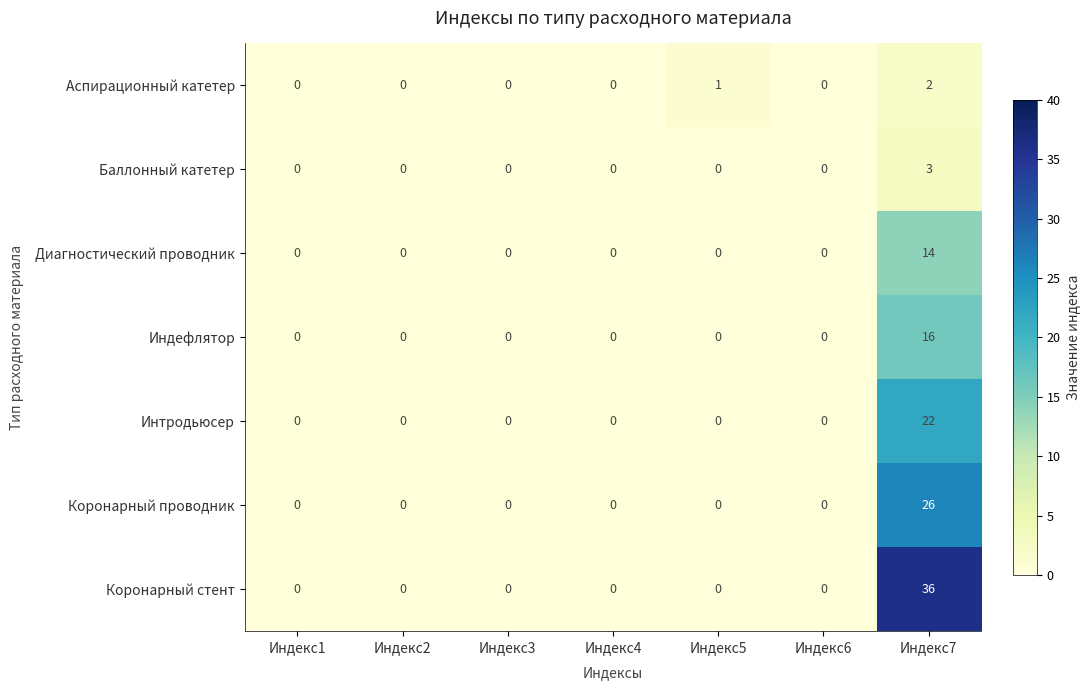

The Интродьюсер series shows 9 at Индекс3. True or false?

False